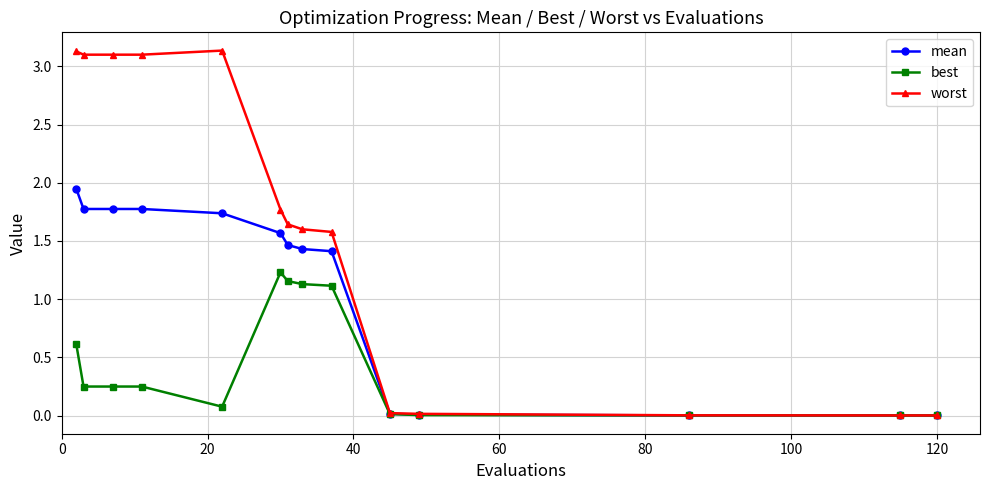

List the series in order of their overall mean, highest first.

worst, mean, best